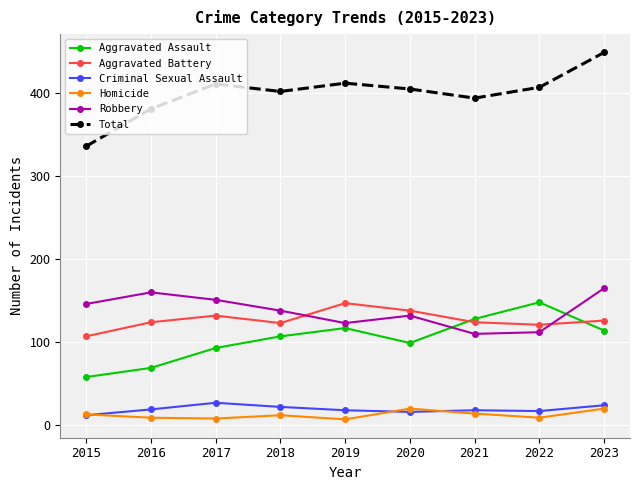

At 2016, list the series in order from smallest to largest.

Homicide, Criminal Sexual Assault, Aggravated Assault, Aggravated Battery, Robbery, Total